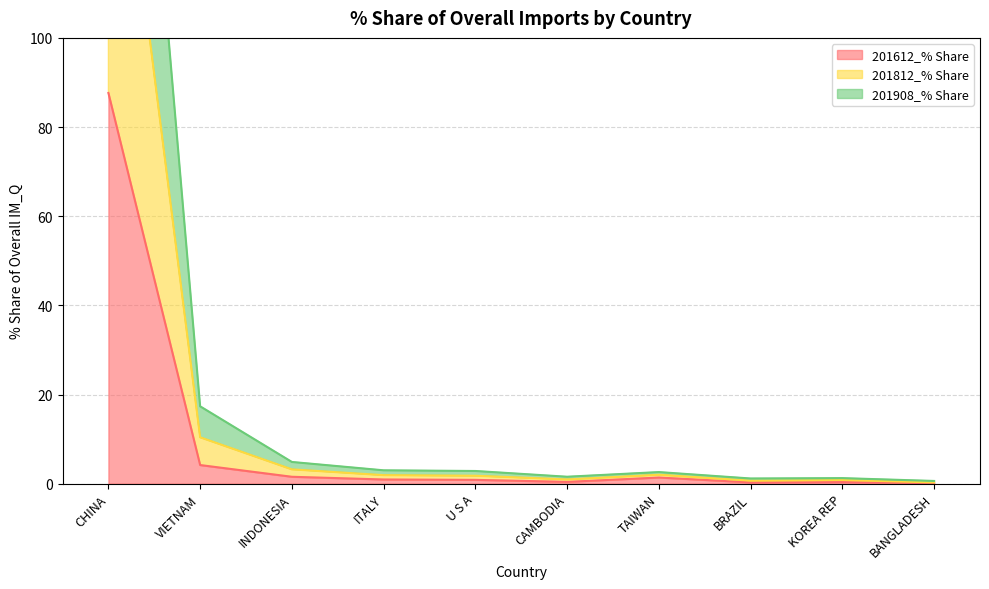

True or false: 201908_% Share and 201612_% Share cross at least once.

False